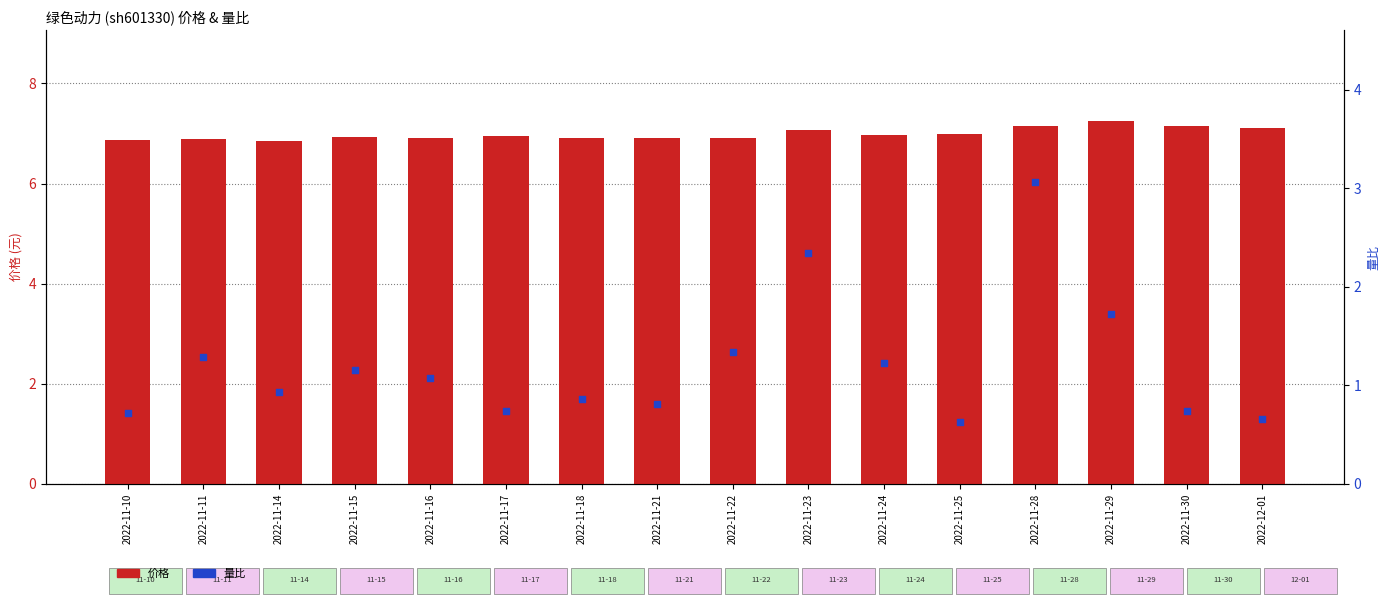

Is the value of 量比 at 2022-12-01 greater than the value of 价格 at 2022-11-30?

No